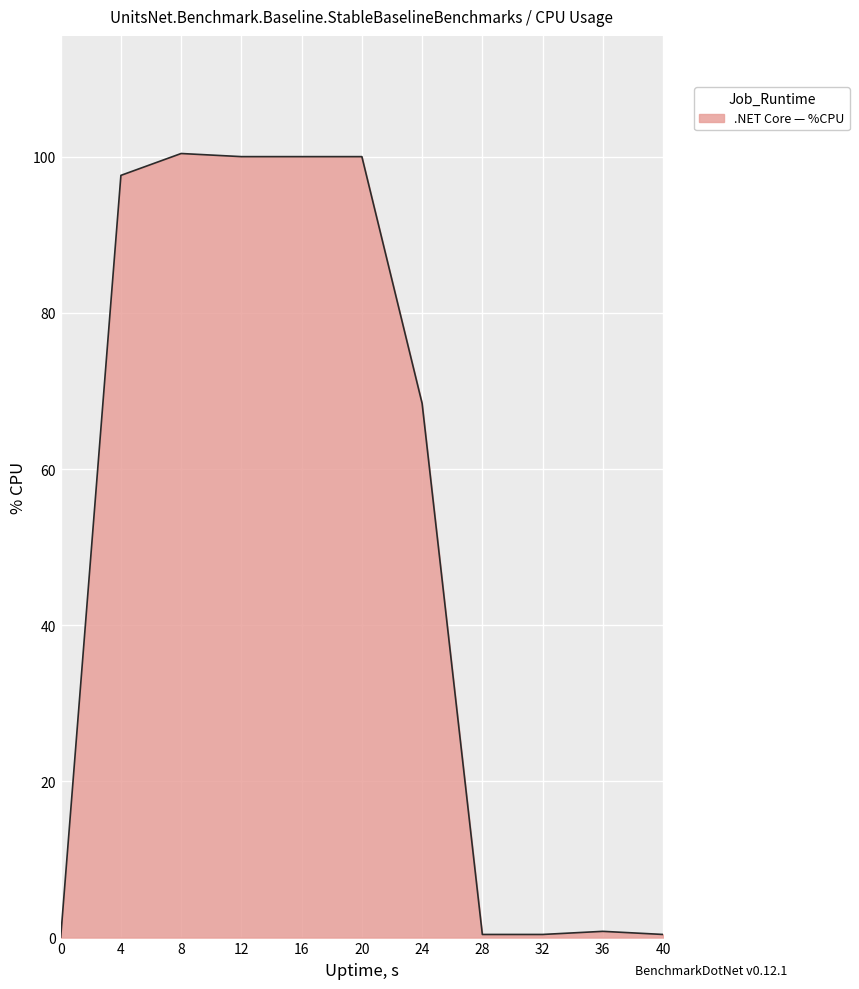

What is the maximum value shown in the chart?

100.4